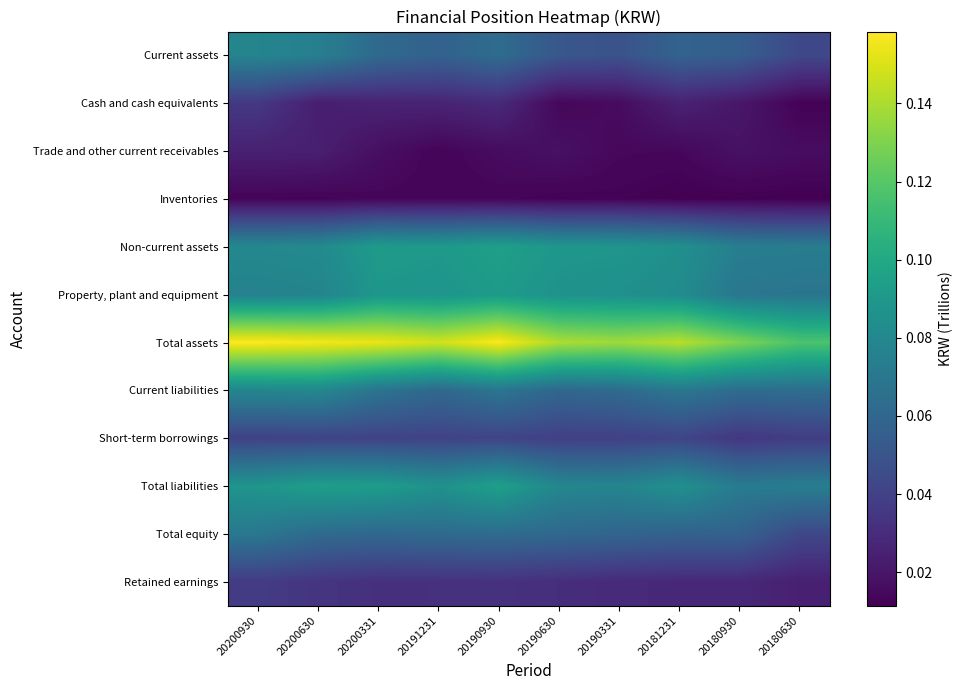

Reading left to right, extract all data points from this chart.

Current assets: 20200930=0.1	20200630=0.1	20200331=0.1	20191231=0.1	20190930=0.1	20190630=0.1	20190331=0.0	20181231=0.1	20180930=0.1	20180630=0.0
Cash and cash equivalents: 20200930=0.0	20200630=0.0	20200331=0.0	20191231=0.0	20190930=0.0	20190630=0.0	20190331=0.0	20181231=0.0	20180930=0.0	20180630=0.0
Trade and other current receivables: 20200930=0.0	20200630=0.0	20200331=0.0	20191231=0.0	20190930=0.0	20190630=0.0	20190331=0.0	20181231=0.0	20180930=0.0	20180630=0.0
Inventories: 20200930=0.0	20200630=0.0	20200331=0.0	20191231=0.0	20190930=0.0	20190630=0.0	20190331=0.0	20181231=0.0	20180930=0.0	20180630=0.0
Non-current assets: 20200930=0.1	20200630=0.1	20200331=0.1	20191231=0.1	20190930=0.1	20190630=0.1	20190331=0.1	20181231=0.1	20180930=0.1	20180630=0.1
Property, plant and equipment: 20200930=0.1	20200630=0.1	20200331=0.1	20191231=0.1	20190930=0.1	20190630=0.1	20190331=0.1	20181231=0.1	20180930=0.1	20180630=0.1
Total assets: 20200930=0.2	20200630=0.2	20200331=0.2	20191231=0.1	20190930=0.2	20190630=0.1	20190331=0.1	20181231=0.1	20180930=0.1	20180630=0.1
Current liabilities: 20200930=0.1	20200630=0.1	20200331=0.1	20191231=0.1	20190930=0.1	20190630=0.1	20190331=0.1	20181231=0.1	20180930=0.1	20180630=0.1
Short-term borrowings: 20200930=0.0	20200630=0.0	20200331=0.0	20191231=0.0	20190930=0.0	20190630=0.0	20190331=0.0	20181231=0.0	20180930=0.0	20180630=0.0
Total liabilities: 20200930=0.1	20200630=0.1	20200331=0.1	20191231=0.1	20190930=0.1	20190630=0.1	20190331=0.1	20181231=0.1	20180930=0.1	20180630=0.1
Total equity: 20200930=0.1	20200630=0.1	20200331=0.1	20191231=0.1	20190930=0.1	20190630=0.1	20190331=0.1	20181231=0.1	20180930=0.1	20180630=0.0
Retained earnings: 20200930=0.0	20200630=0.0	20200331=0.0	20191231=0.0	20190930=0.0	20190630=0.0	20190331=0.0	20181231=0.0	20180930=0.0	20180630=0.0